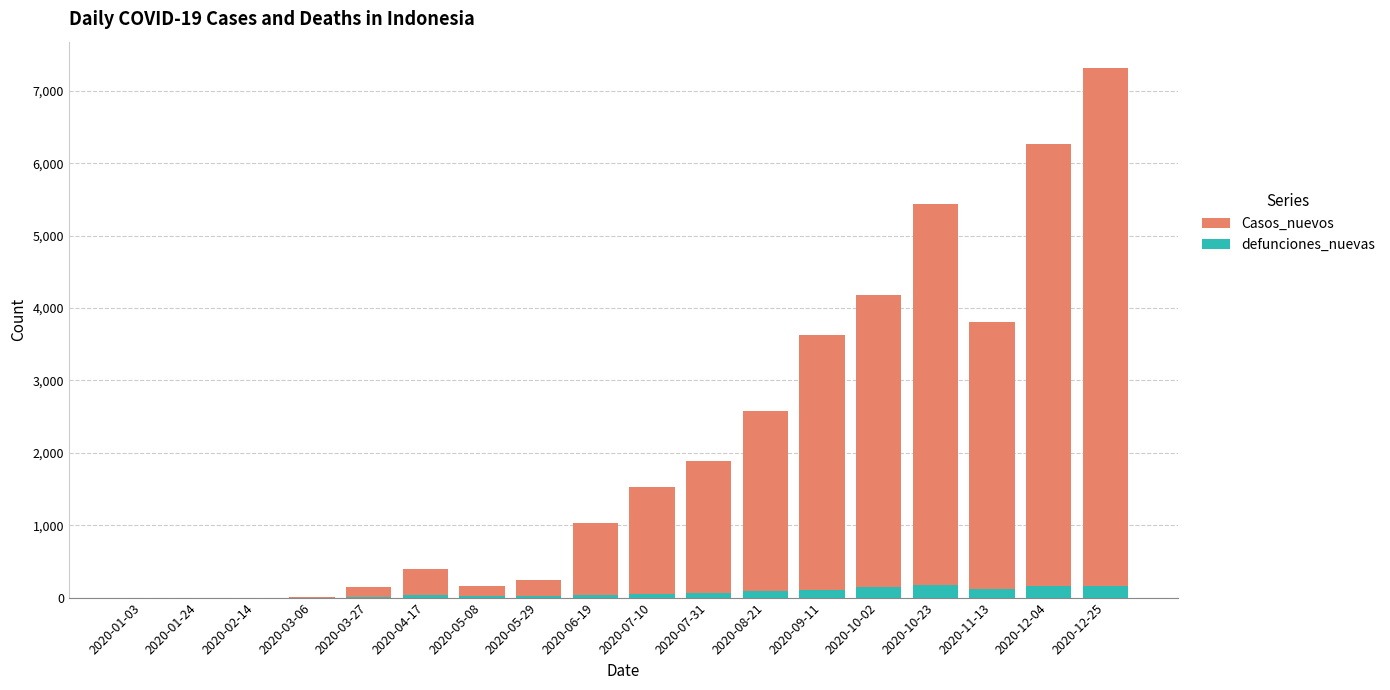

List the labels in order of Casos_nuevos value, largest first.

2020-12-25, 2020-12-04, 2020-10-23, 2020-10-02, 2020-11-13, 2020-09-11, 2020-08-21, 2020-07-31, 2020-07-10, 2020-06-19, 2020-04-17, 2020-05-29, 2020-05-08, 2020-03-27, 2020-03-06, 2020-01-03, 2020-01-24, 2020-02-14